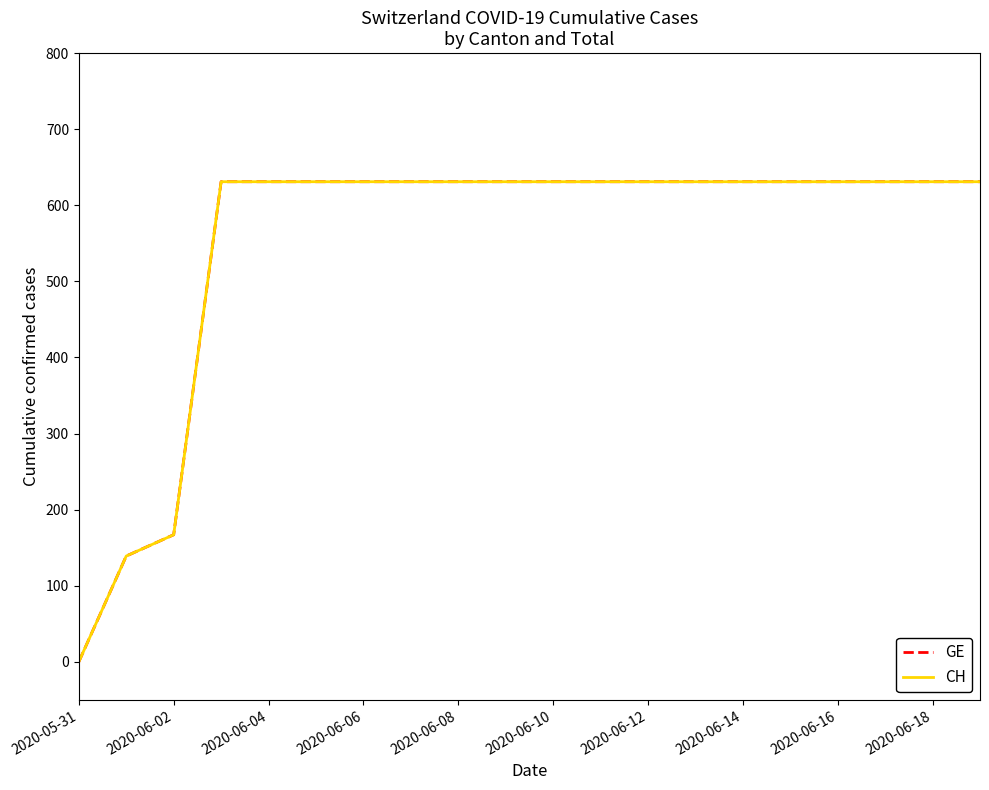

At which category is the sum across all series the highest?

2020-06-06